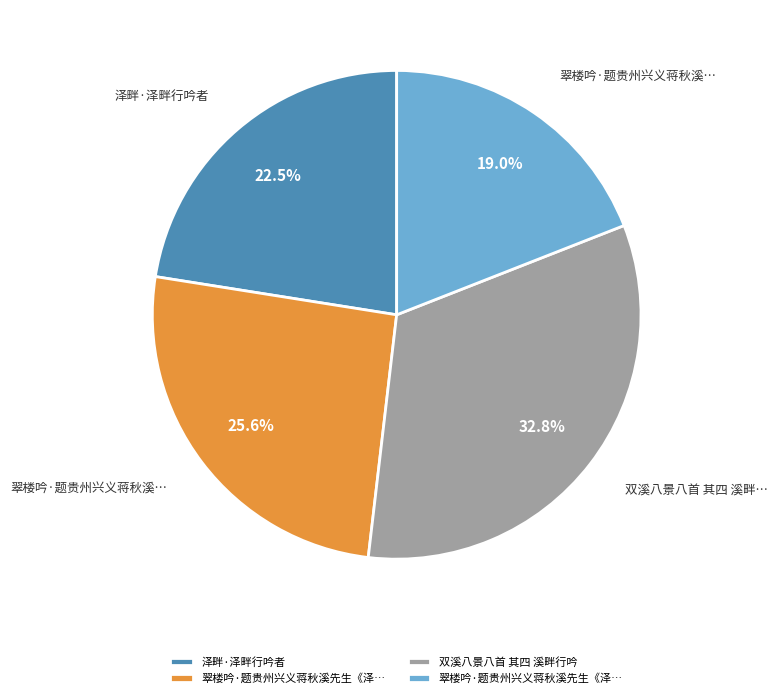

Is there a majority slice in this chart?

No